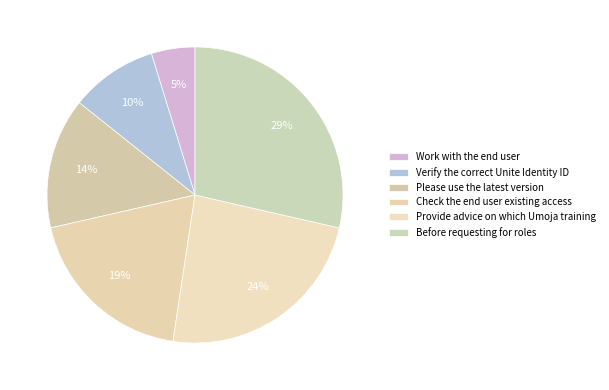

How many segments does this pie chart have?

6